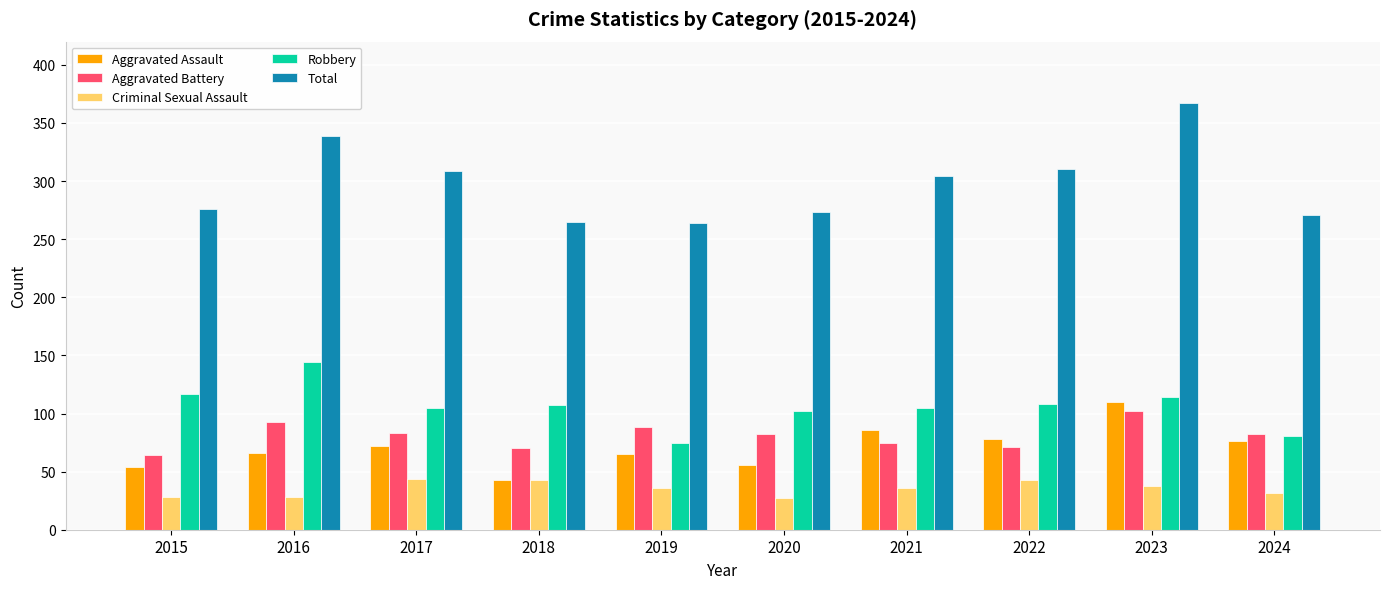

Are the bars grouped side by side (vs. stacked)?

Yes